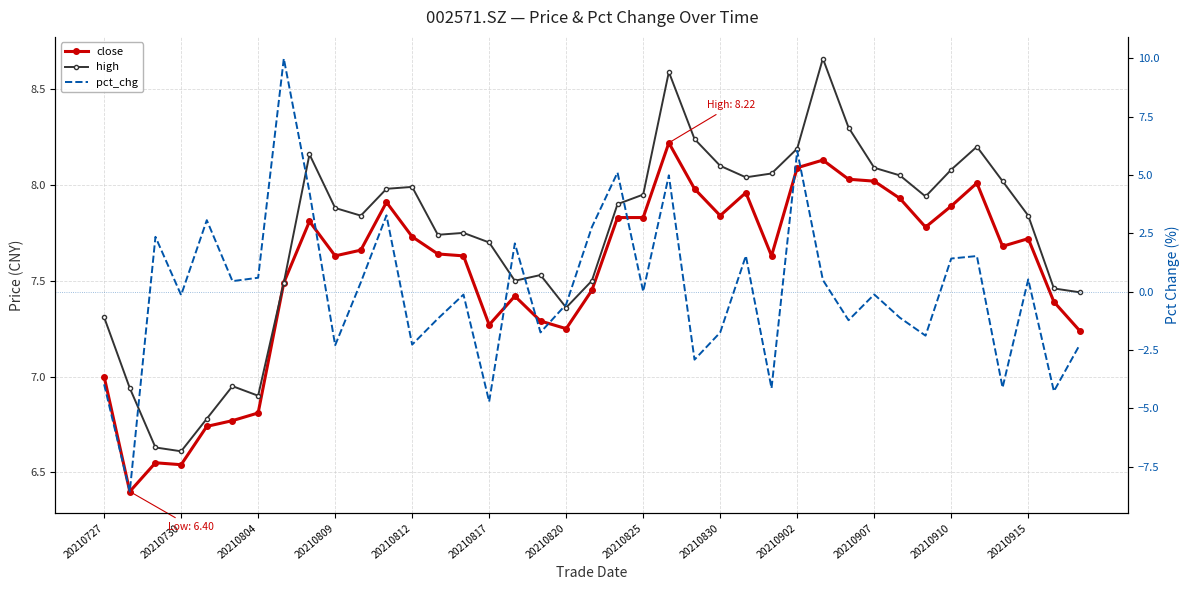

Count the number of categories in the chart.

39